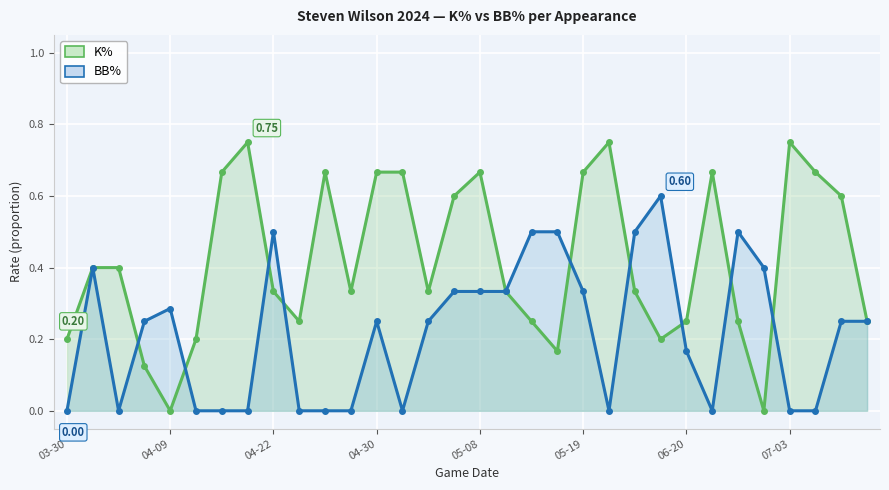

True or false: K% and BB% cross at least once.

True